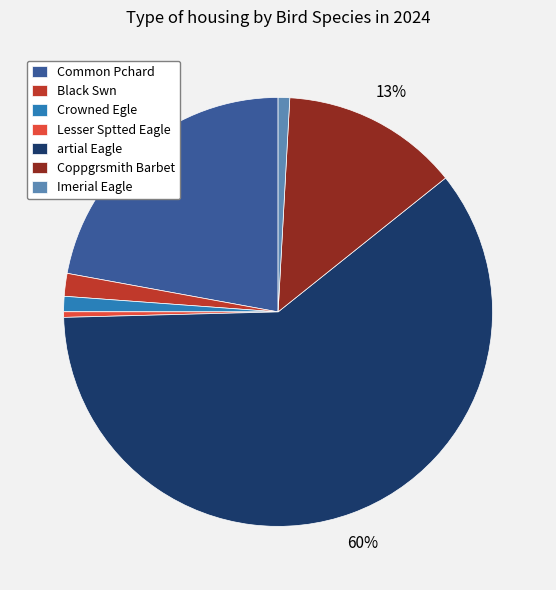

True or false: Lesser Sptted Eagle accounts for 0% of the total.

True